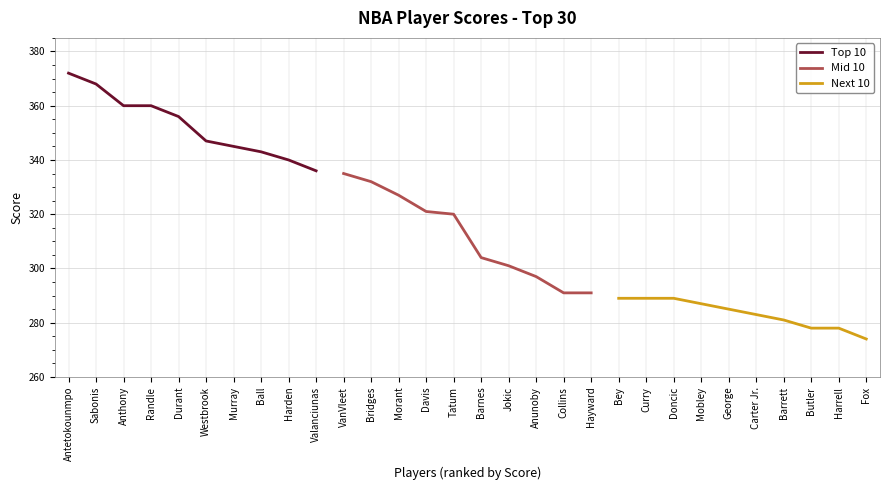

The Mid 10 series shows 475 at Anunoby. True or false?

False